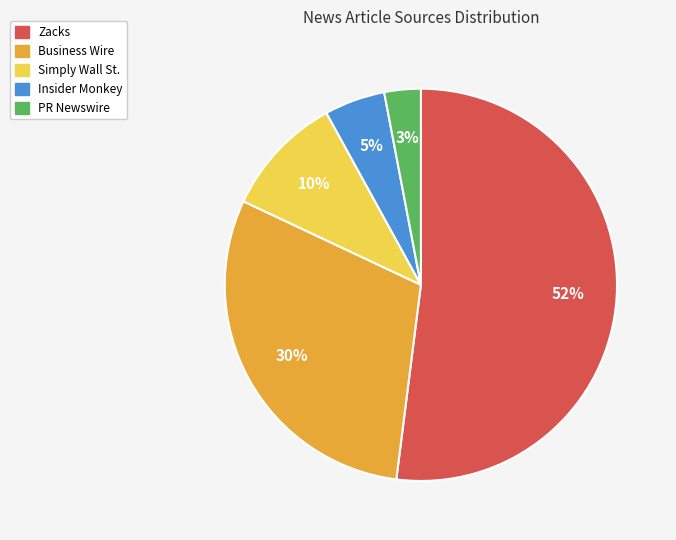

What is the ratio of the value at Business Wire to the value at Insider Monkey?

6.0